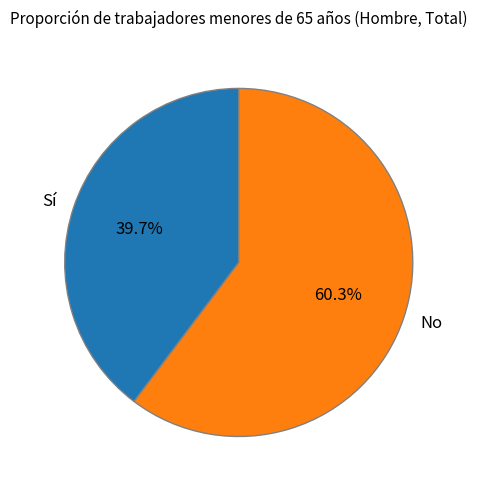

How many slices are in this pie chart?

2